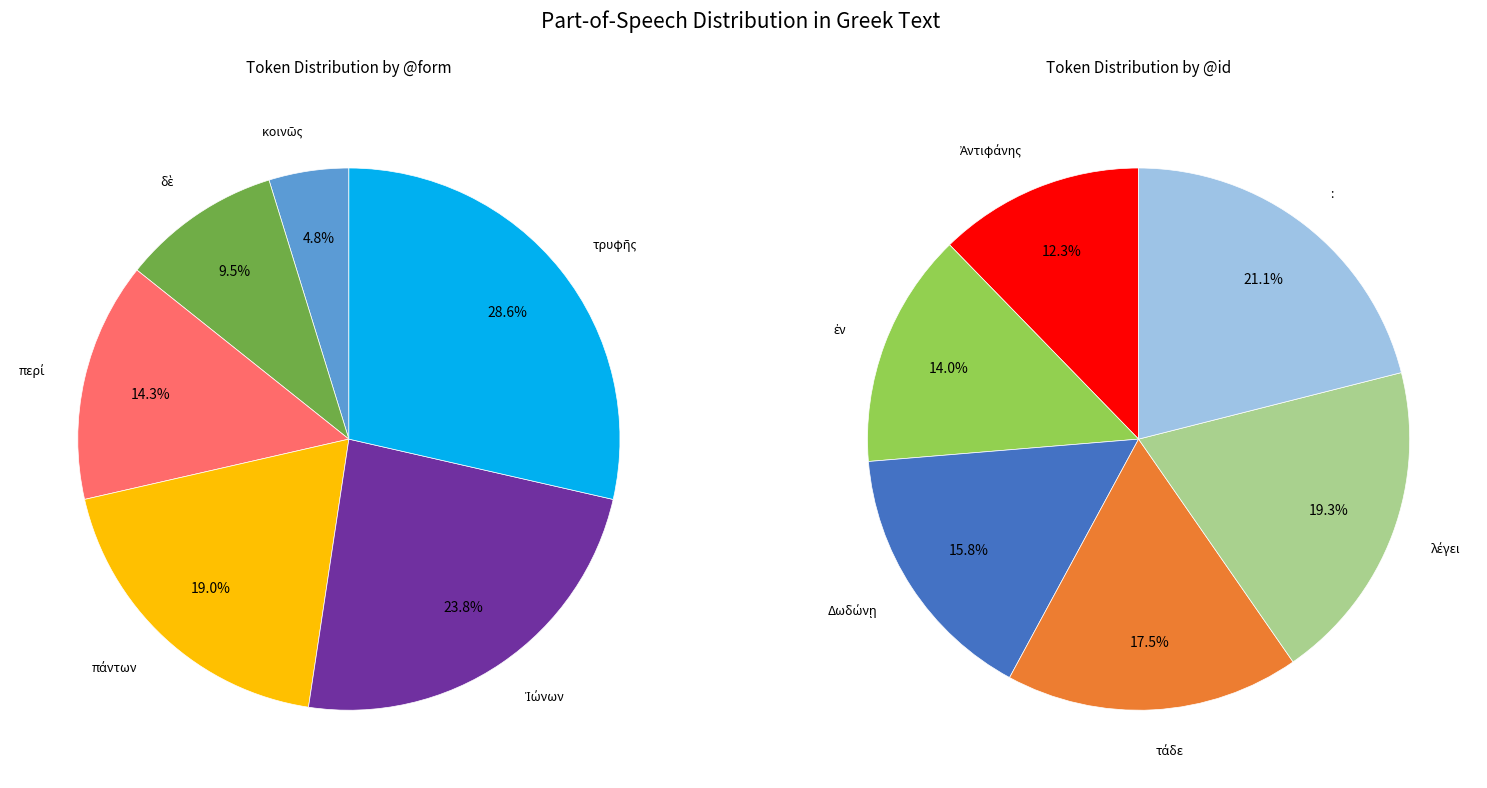

Is there a majority slice in this chart?

No